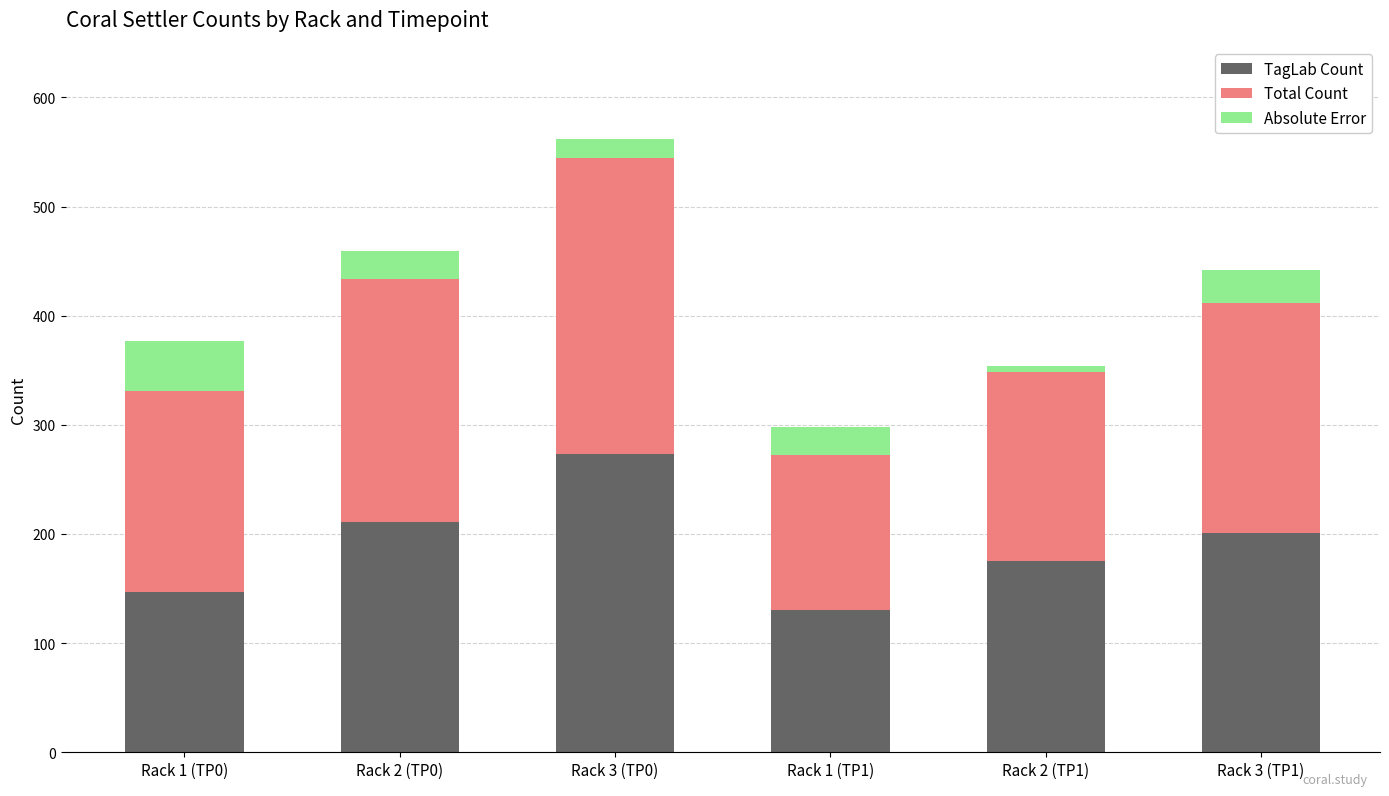

Reading left to right, transcribe the values for TagLab Count.

147	211	273	130	175	201